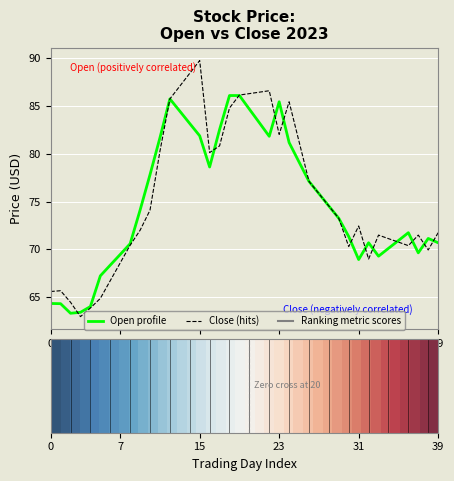

What is the greatest value displayed?

89.7